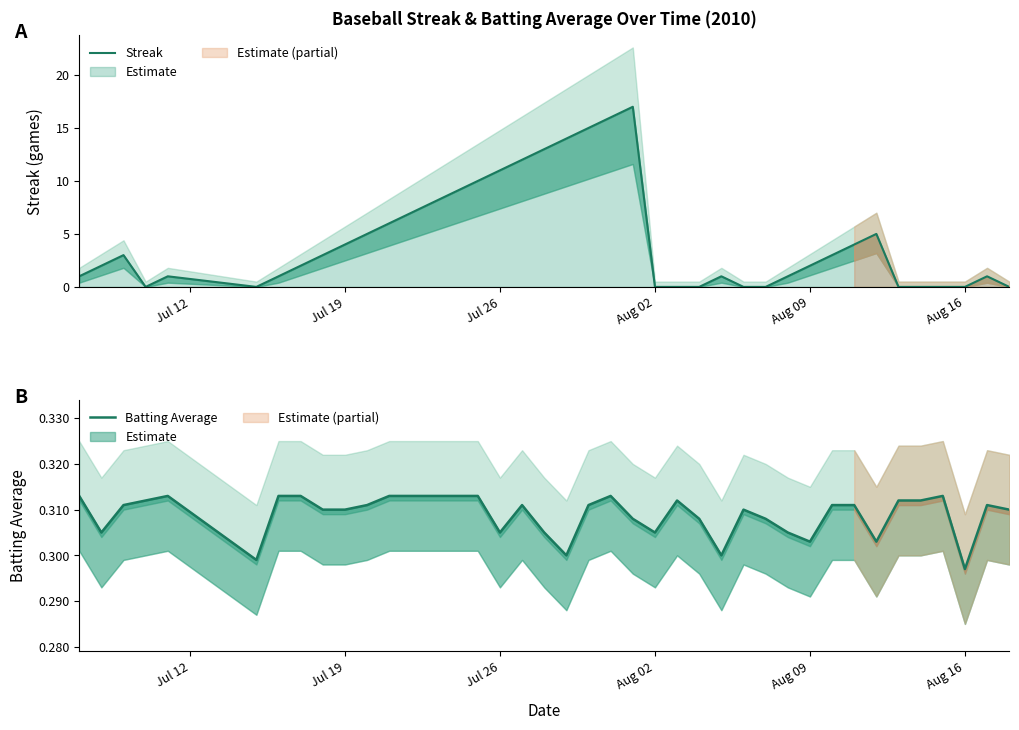

Does the chart display data point markers on the line(s)?

No